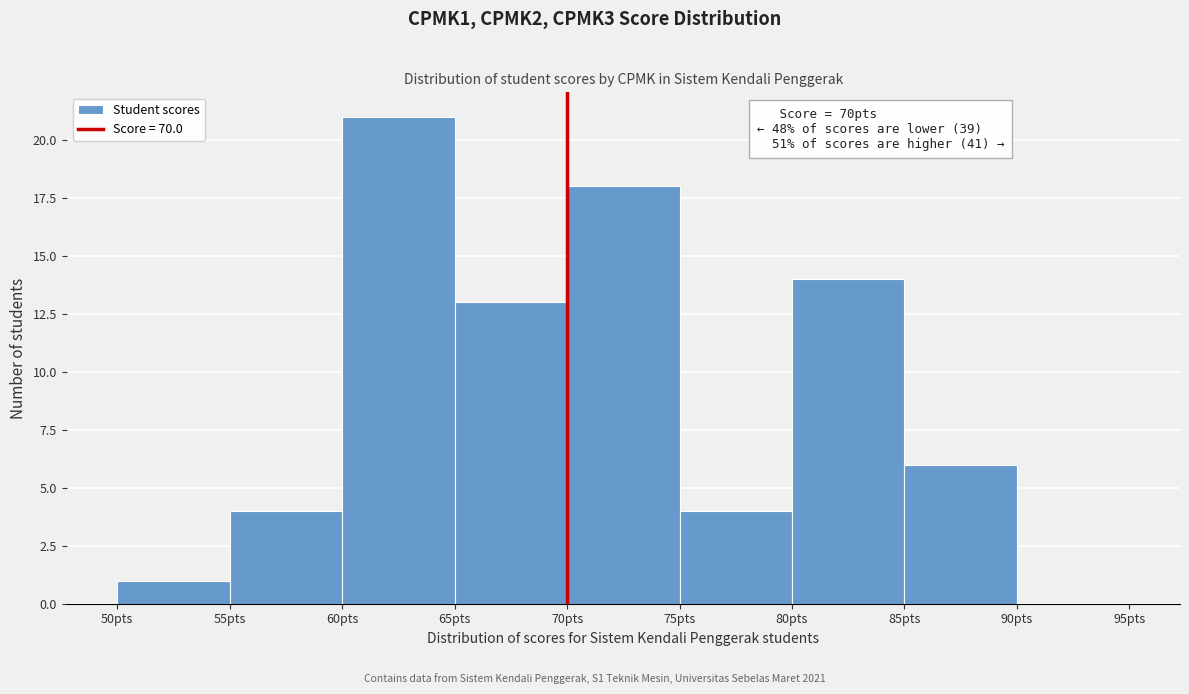

Over which range of the x-axis is the bar tallest?

60 to 65